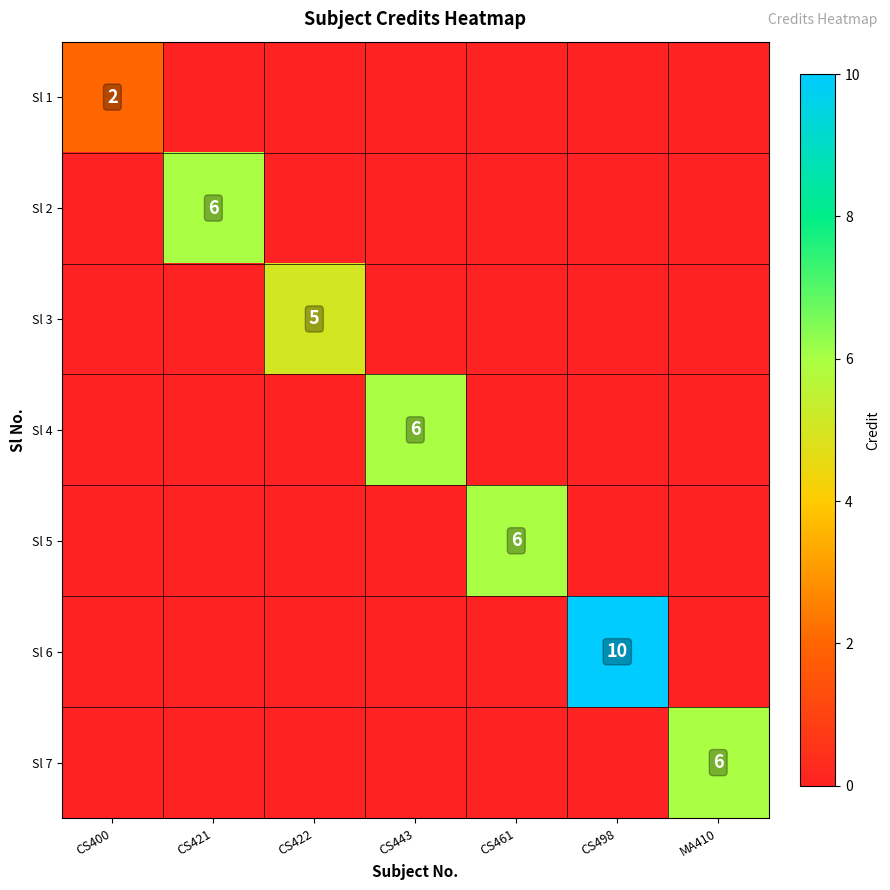

Which series has the largest range (max minus min)?

Sl 6